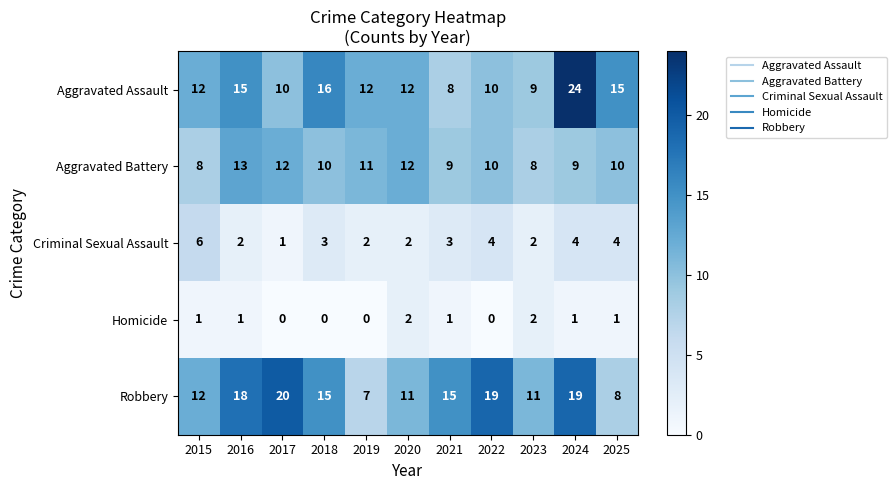

Which series has the largest range (max minus min)?

Aggravated Assault